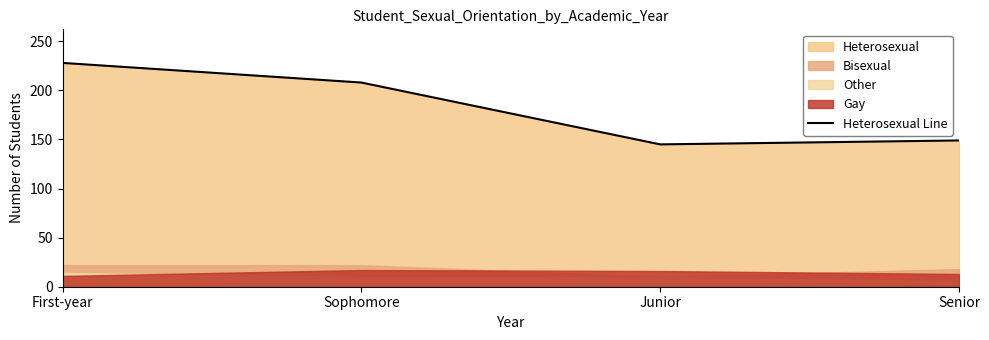

Rank the categories by value from highest to lowest.

First-year, Sophomore, Senior, Junior